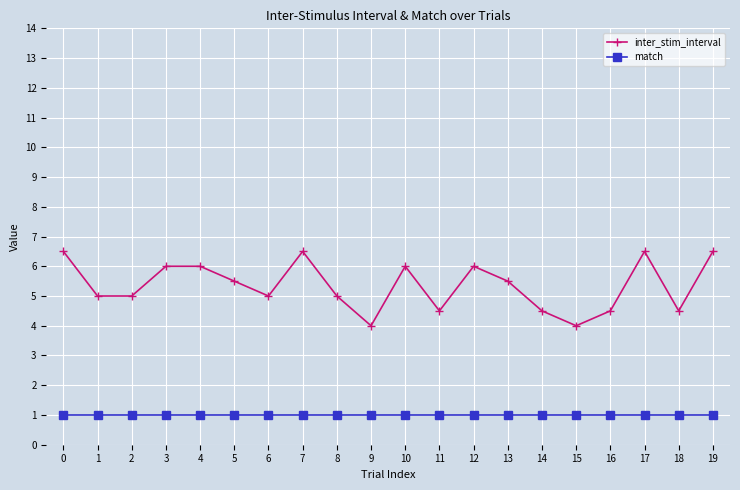

Is the value of inter_stim_interval at 8 greater than the value of match at 9?

Yes